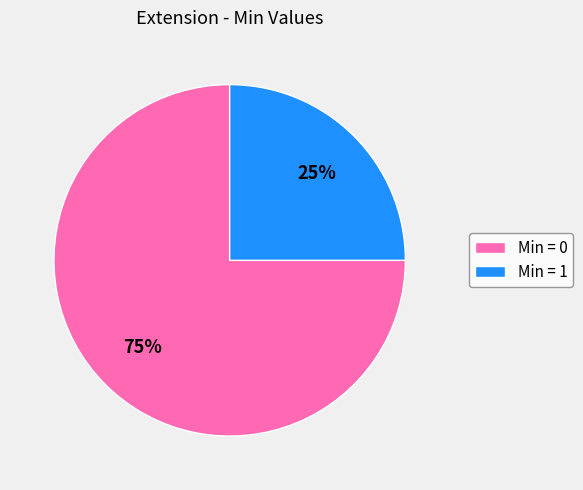

Count the number of slices in the pie.

2